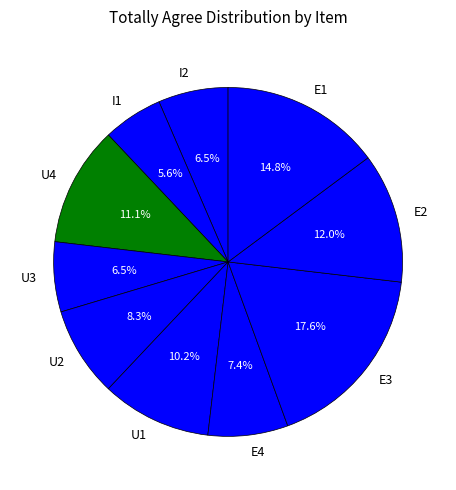

Combined, do E3 and U2 account for over 50%?

No